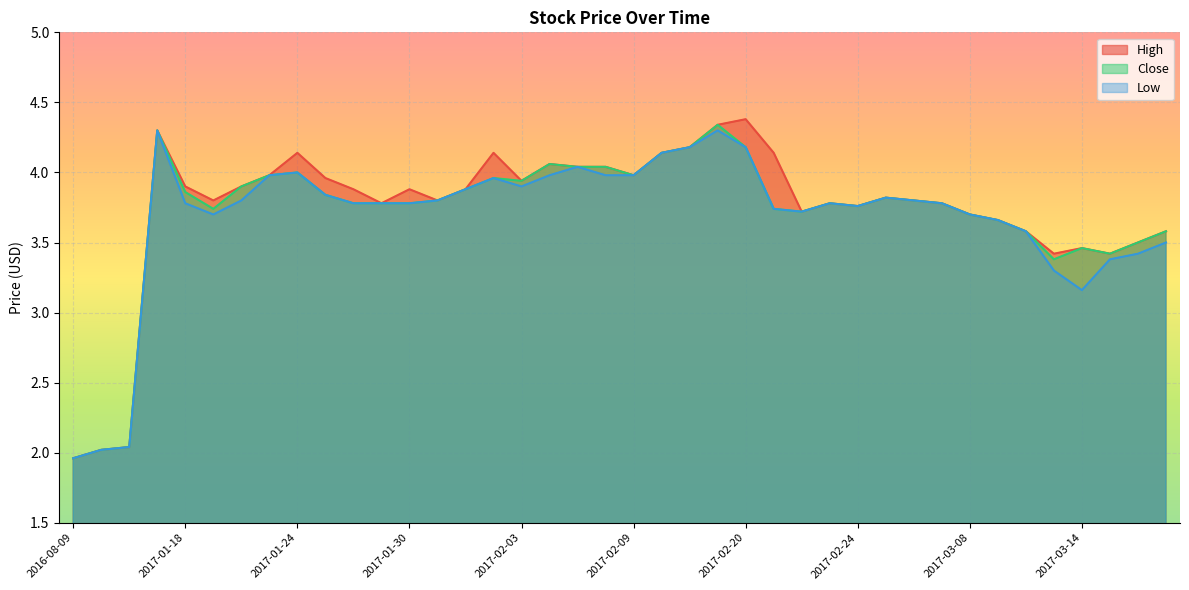

Does the chart display data point markers on the line(s)?

No